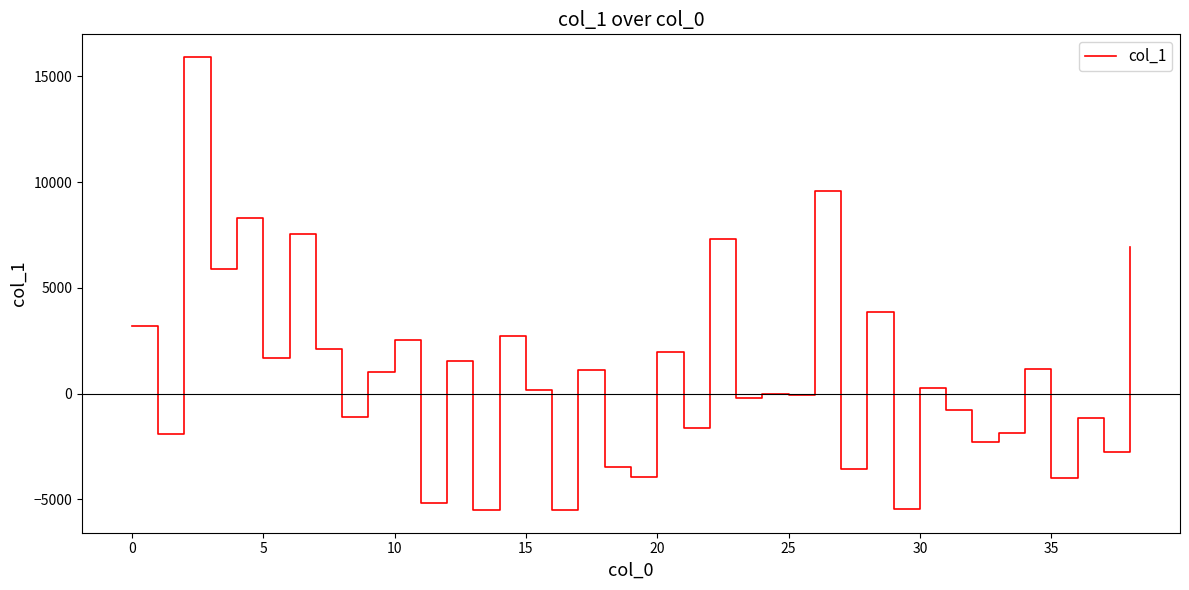

What is the minimum value shown in the chart?

-5506.7